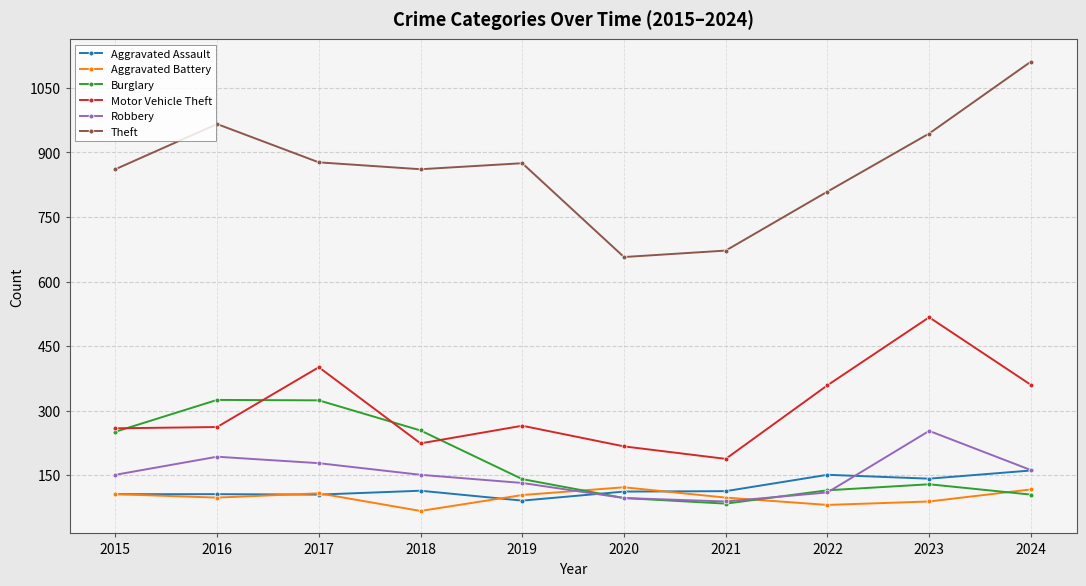

Which category has the highest value in the Robbery series?

2023